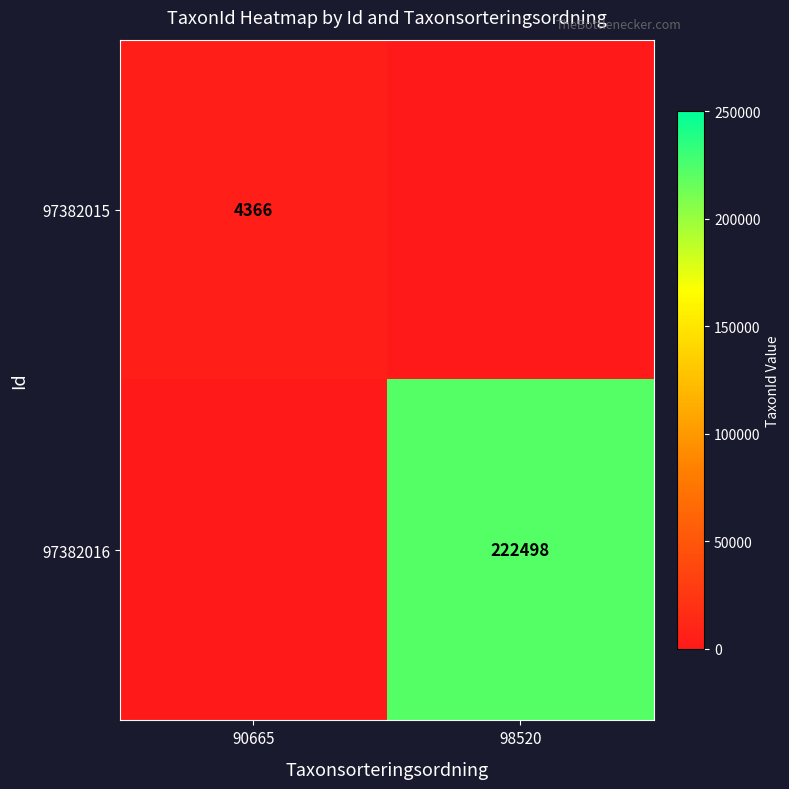

Is the value of 97382016 at 98520 greater than the value of 97382015 at 90665?

Yes